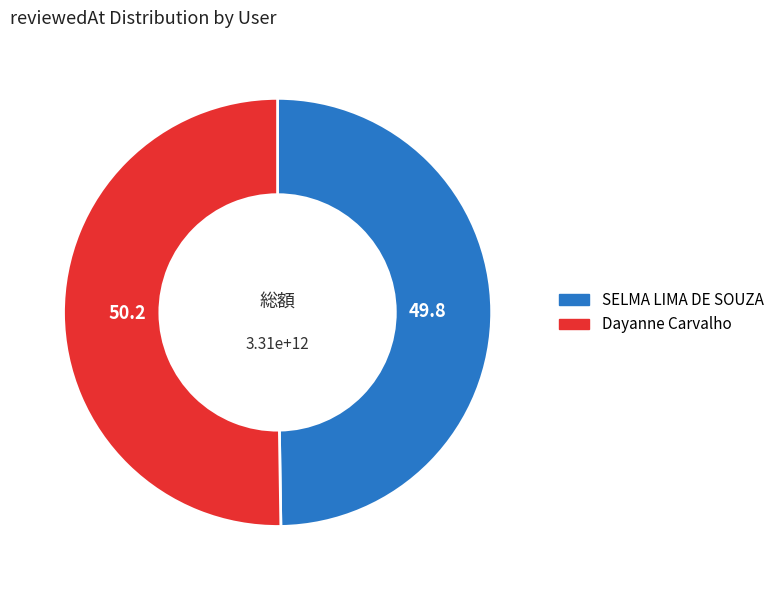

Approximately how many times larger is the value at SELMA LIMA DE SOUZA compared to Dayanne Carvalho?

1.0